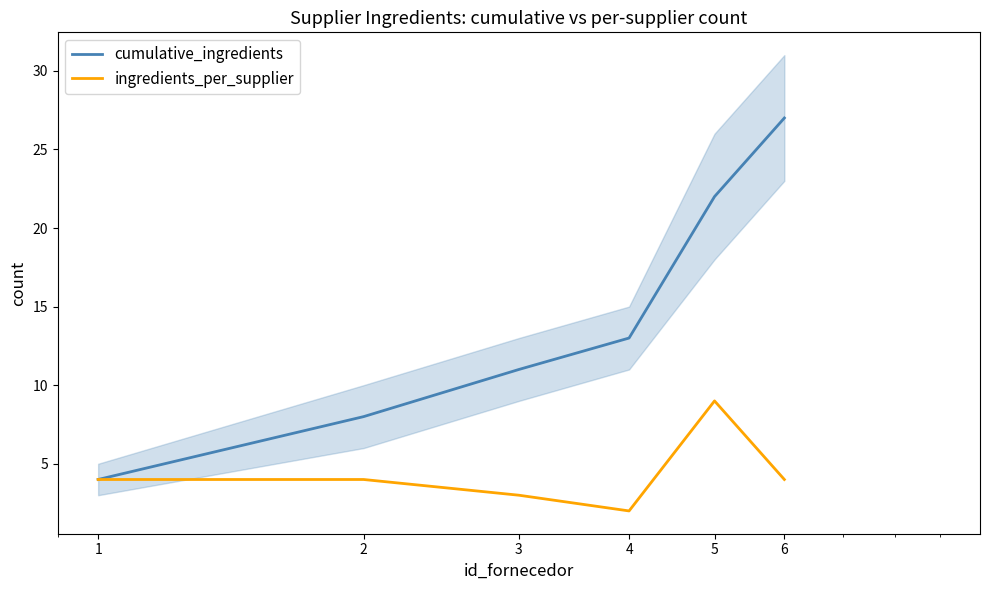

List the labels in order of cumulative_ingredients value, largest first.

6, 5, 4, 3, 2, 1